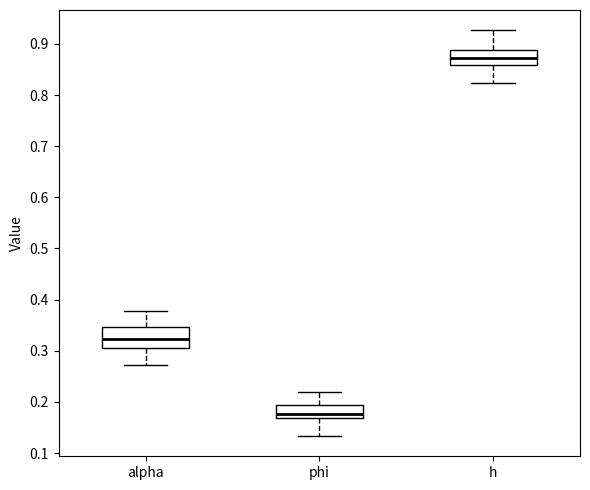

Where does the lower whisker of the box for phi end on the y-axis? The values are not printed on the chart, so give them approximately, as read against the axis.

0.13